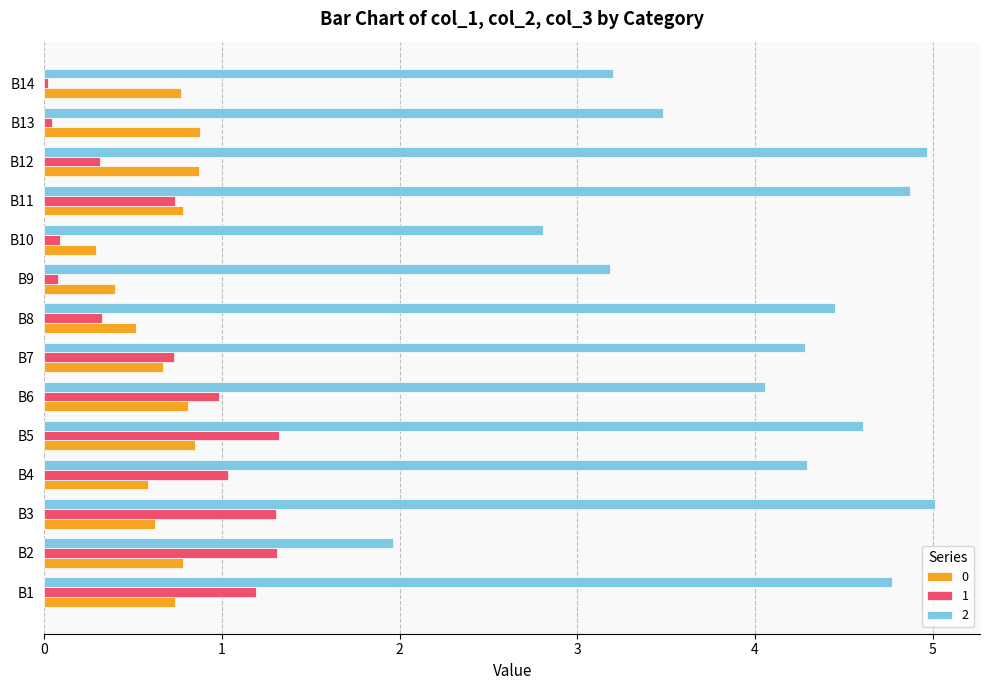

The 2 series shows 1.8 at B9. True or false?

False